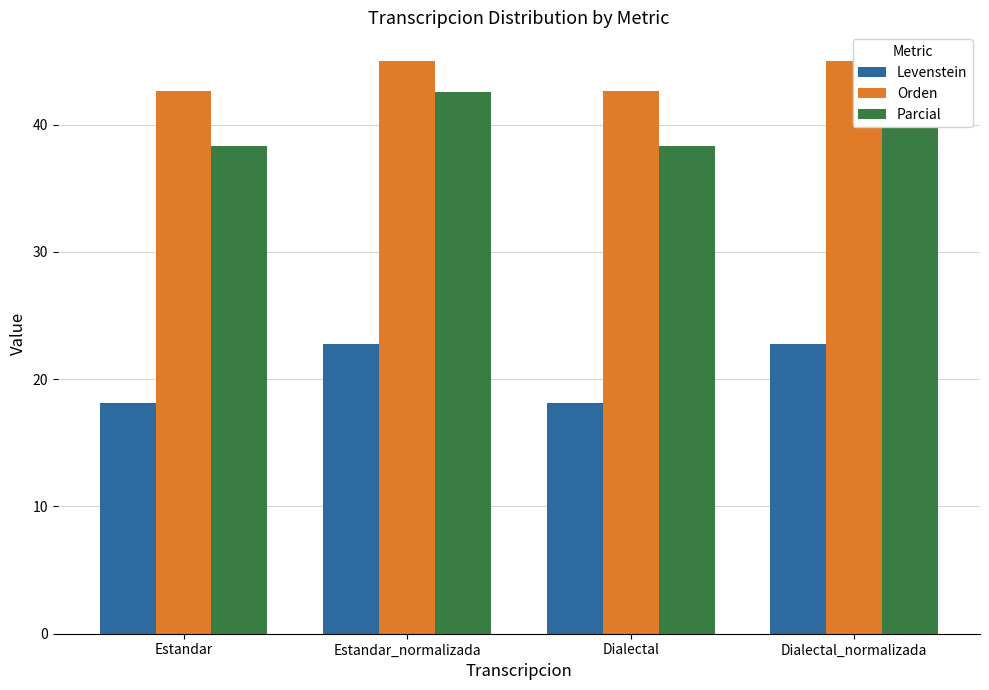

What is the difference between the second highest and second lowest values in the Parcial series?

4.3